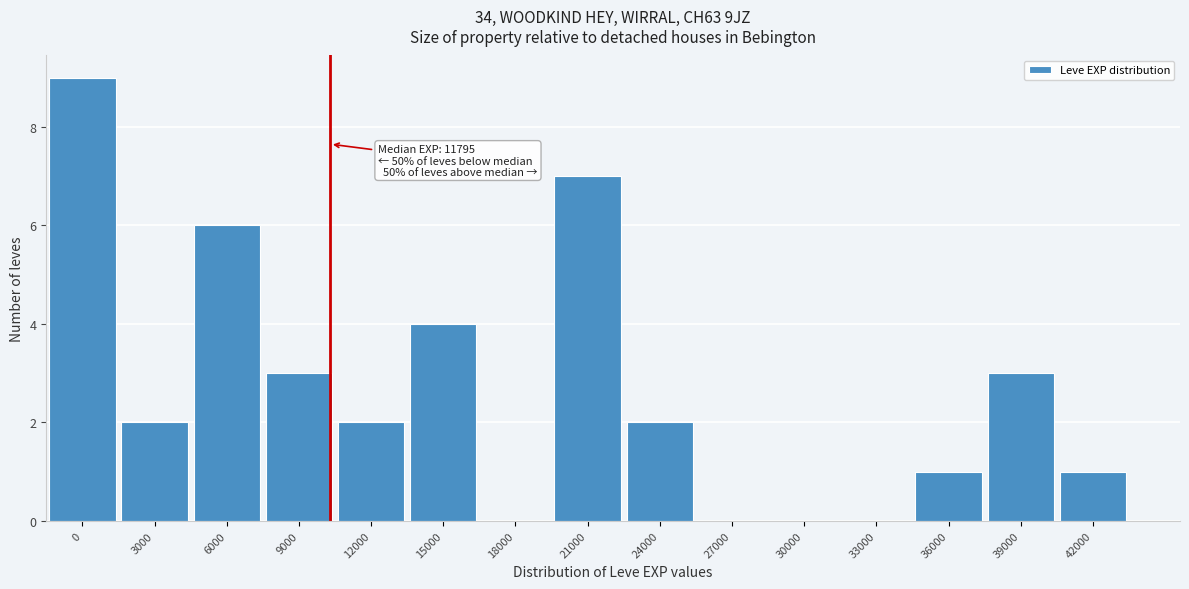

Reading right to left, list all the values displayed in this chart.

42000=1	39000=3	36000=1	33000=0	30000=0	27000=0	24000=2	21000=7	18000=0	15000=4	12000=2	9000=3	6000=6	3000=2	0=9